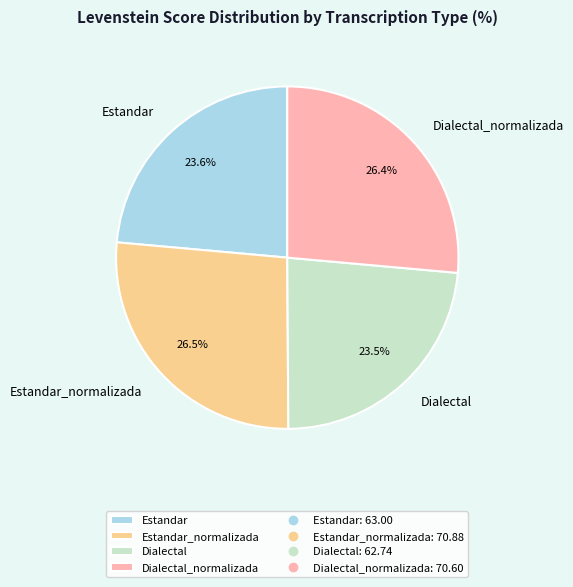

Is there a majority slice in this chart?

No